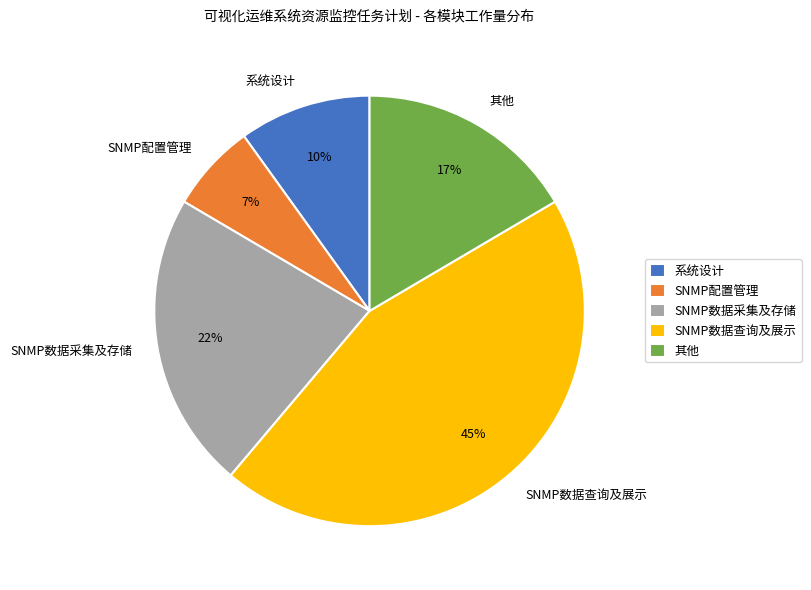

Combined, do 其他 and SNMP配置管理 account for over 50%?

No